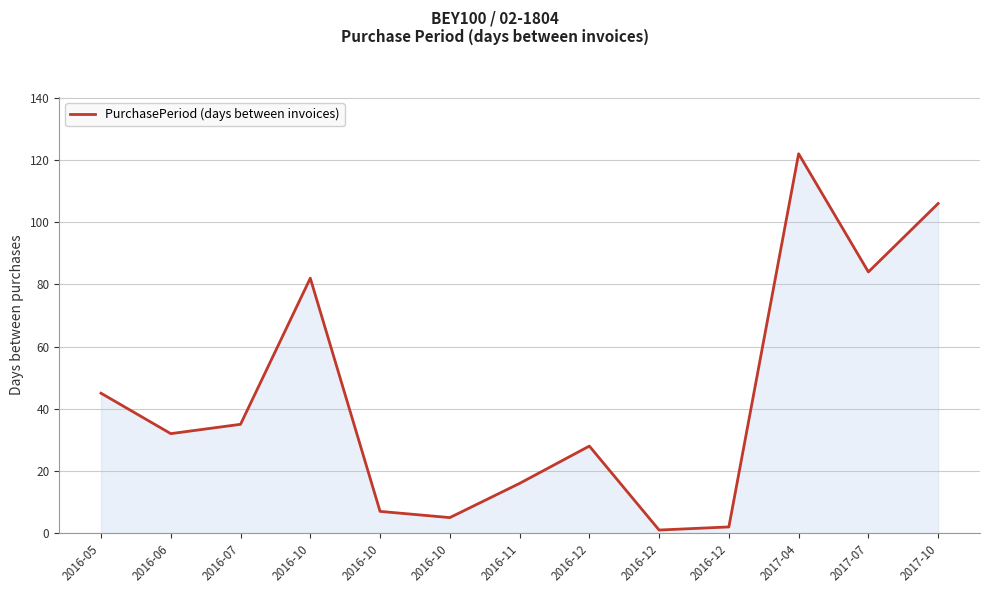

What is the ratio of the value at 2016-10 to the value at 2016-12?

0.2